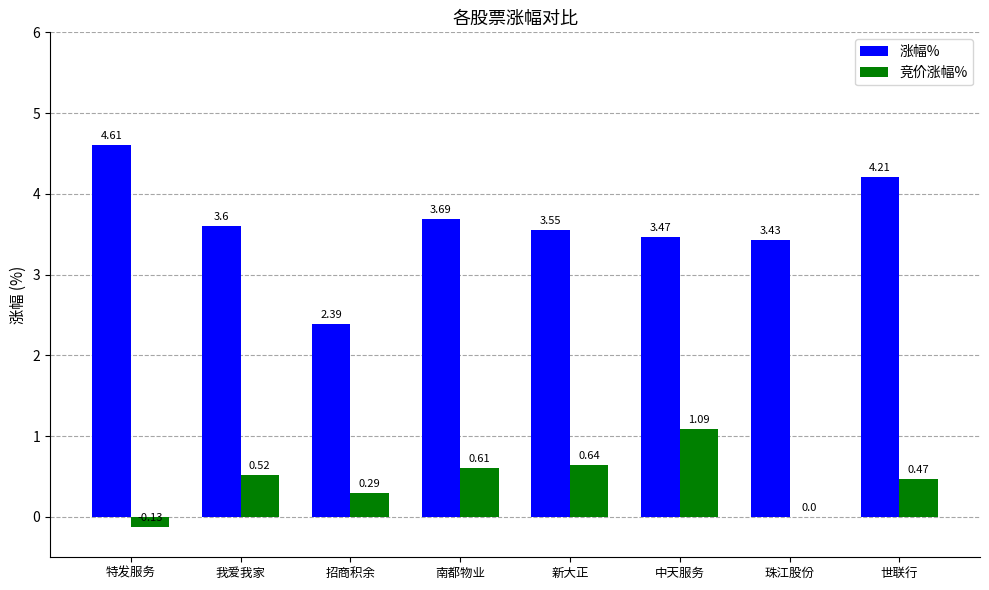

Count the number of categories in the chart.

8